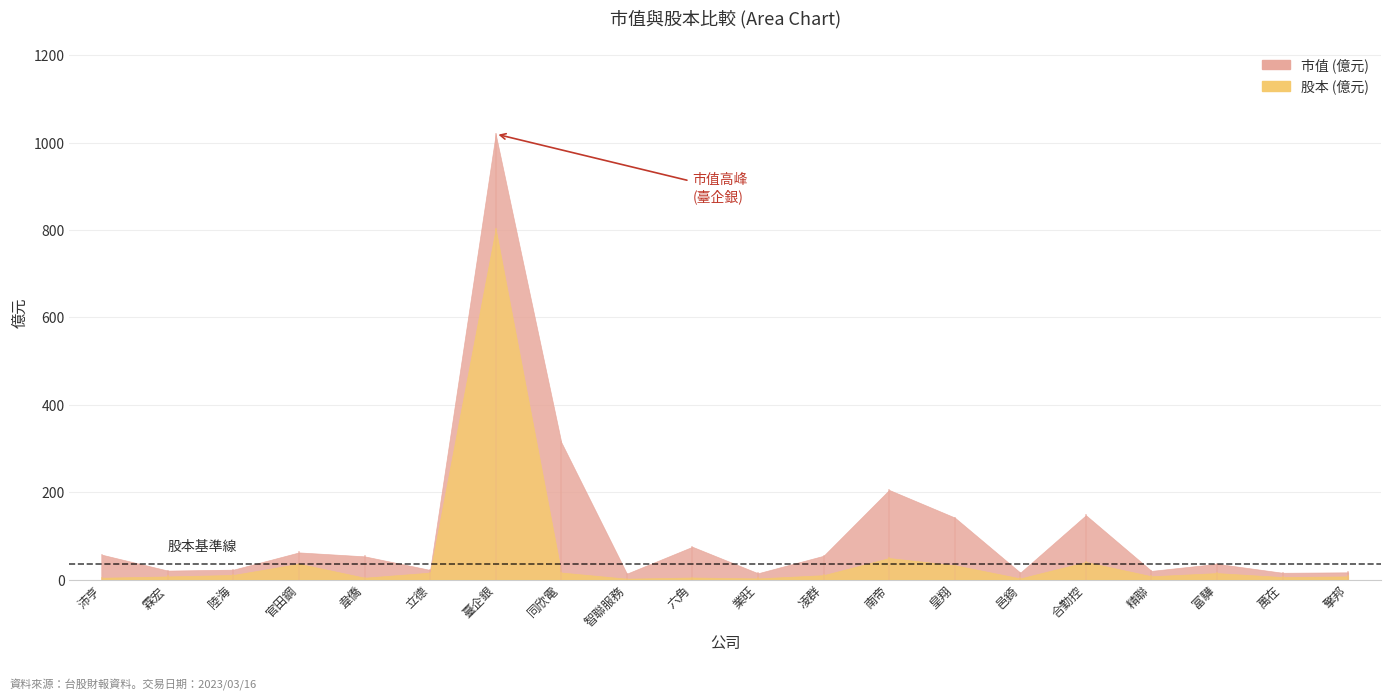

What value does the 市值 series have at 同欣電?

314.4